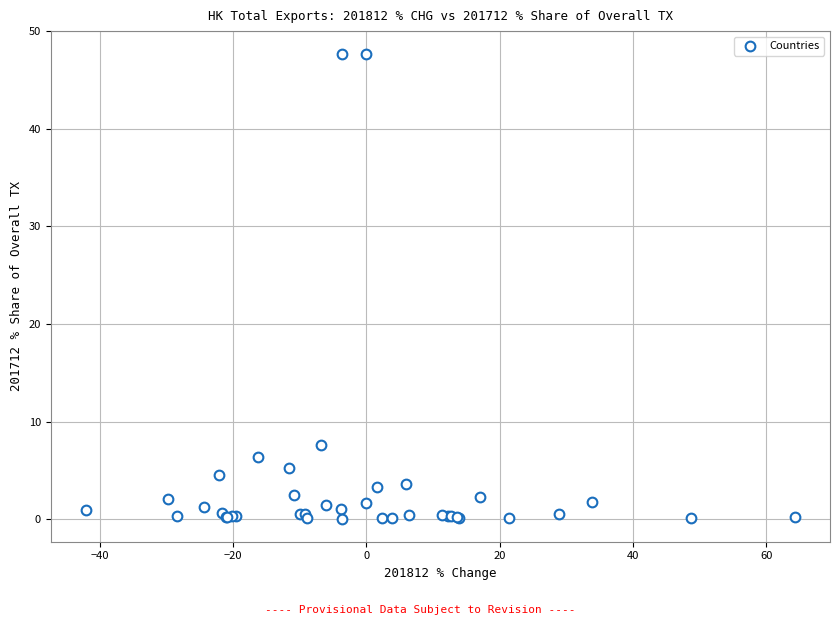

What Y value in the scatter plot is closest to 23?

7.6